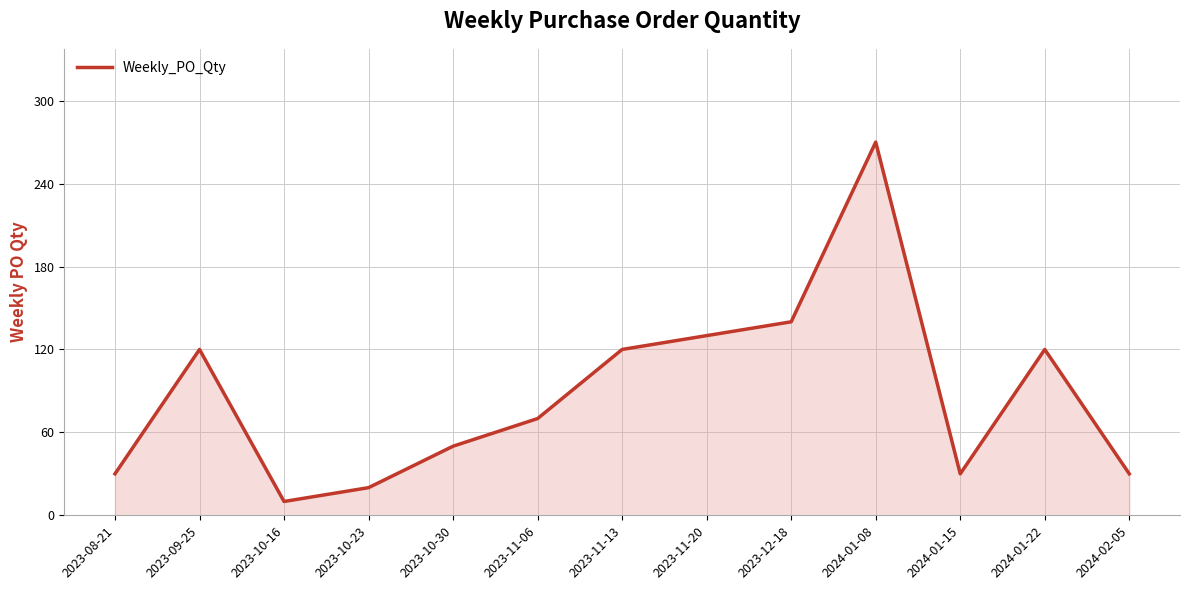

How many lines are shown in the chart?

1